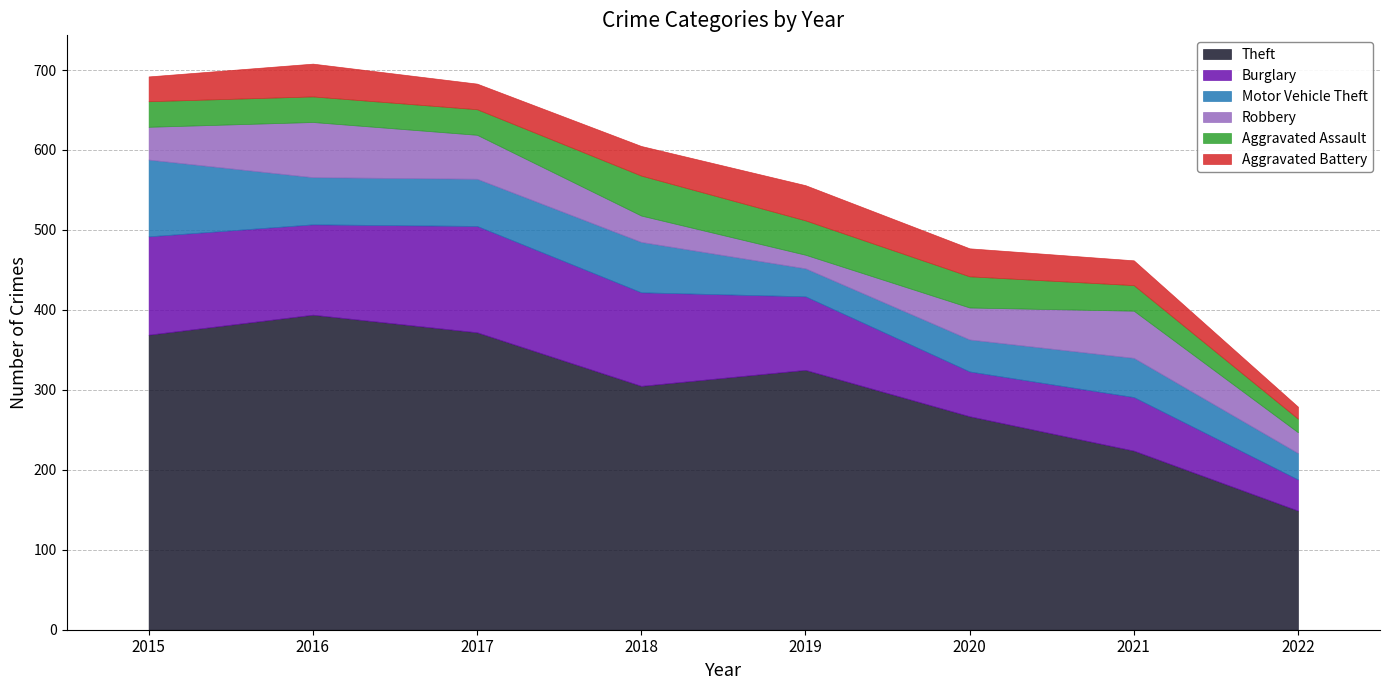

What is the highest value of the Theft series?

394